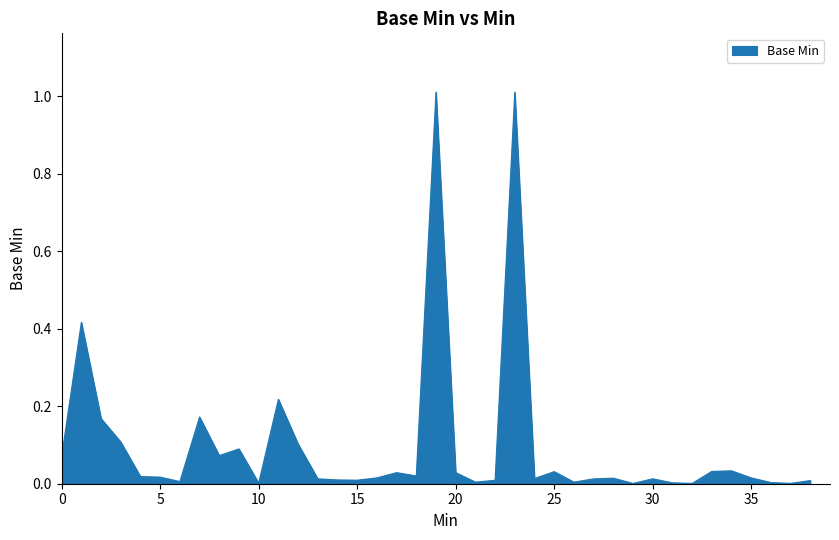

What is the greatest value displayed?

1.0